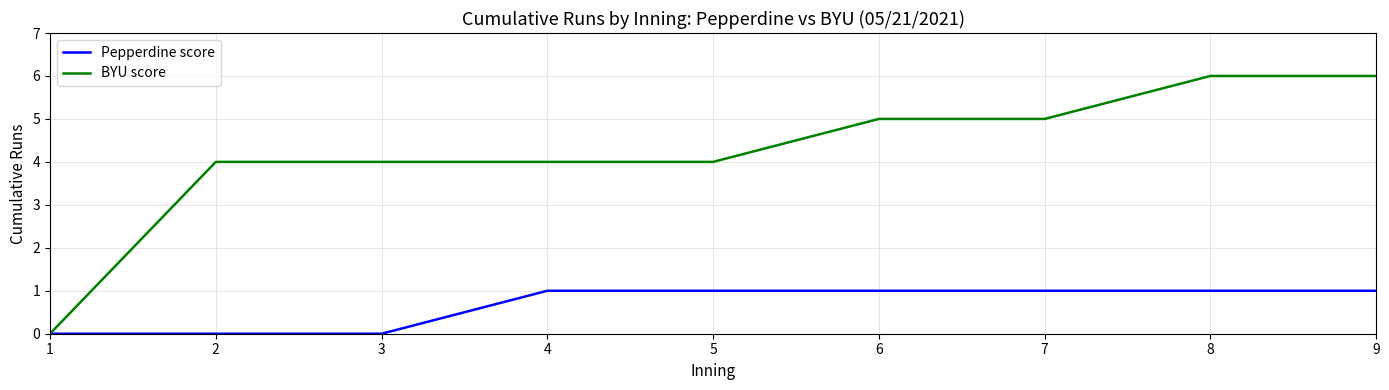

Is the value of BYU score at 6 greater than the value of Pepperdine score at 6?

Yes